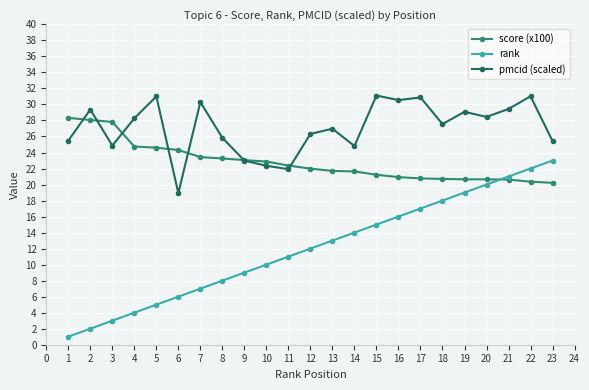

Which series has the largest range (max minus min)?

rank